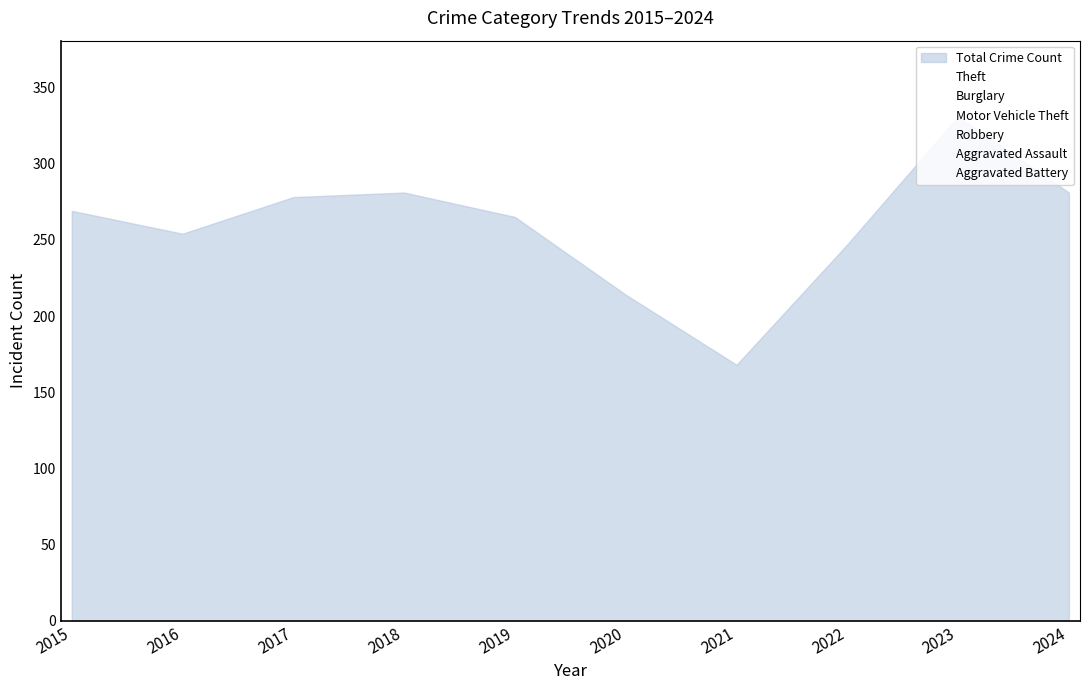

True or false: Aggravated Assault has more than 2 points higher than both neighbors.

True